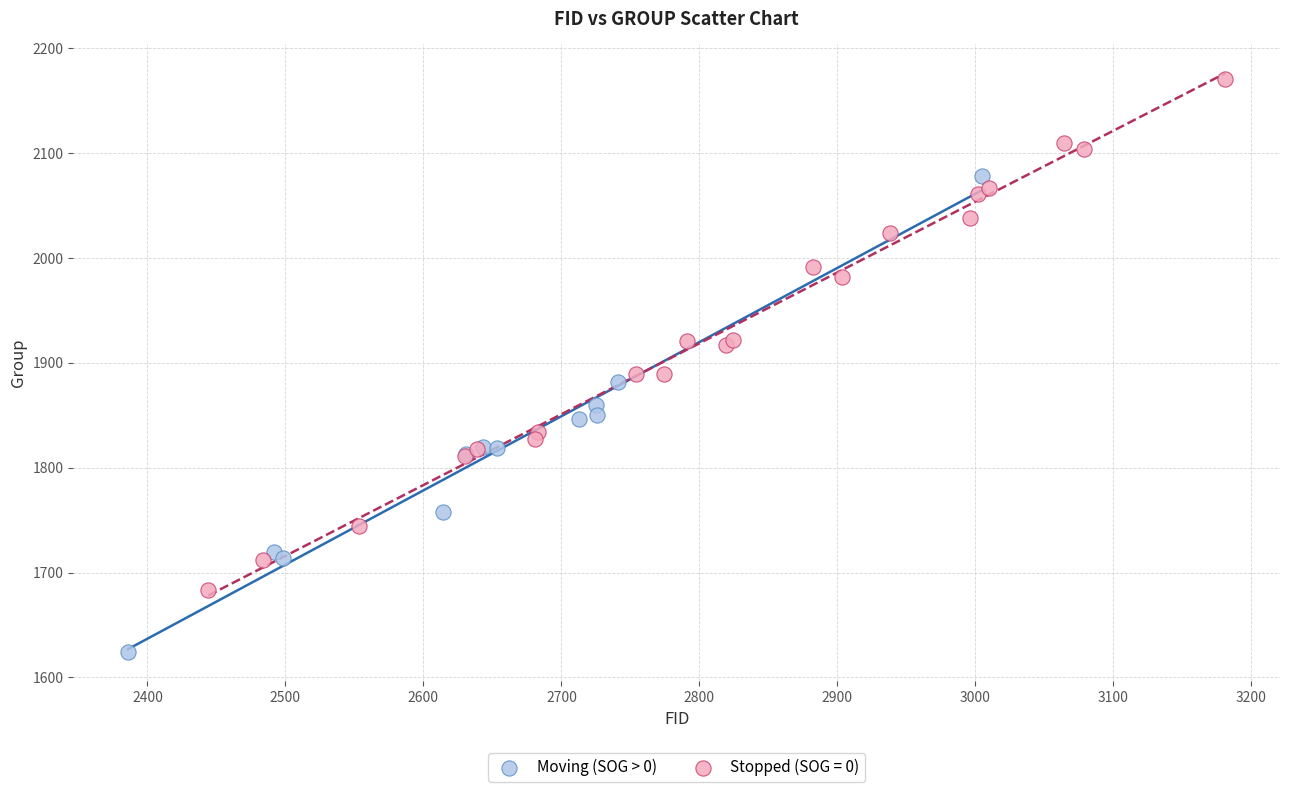

Which series has the largest Y range (max minus min)?

Stopped (SOG = 0)